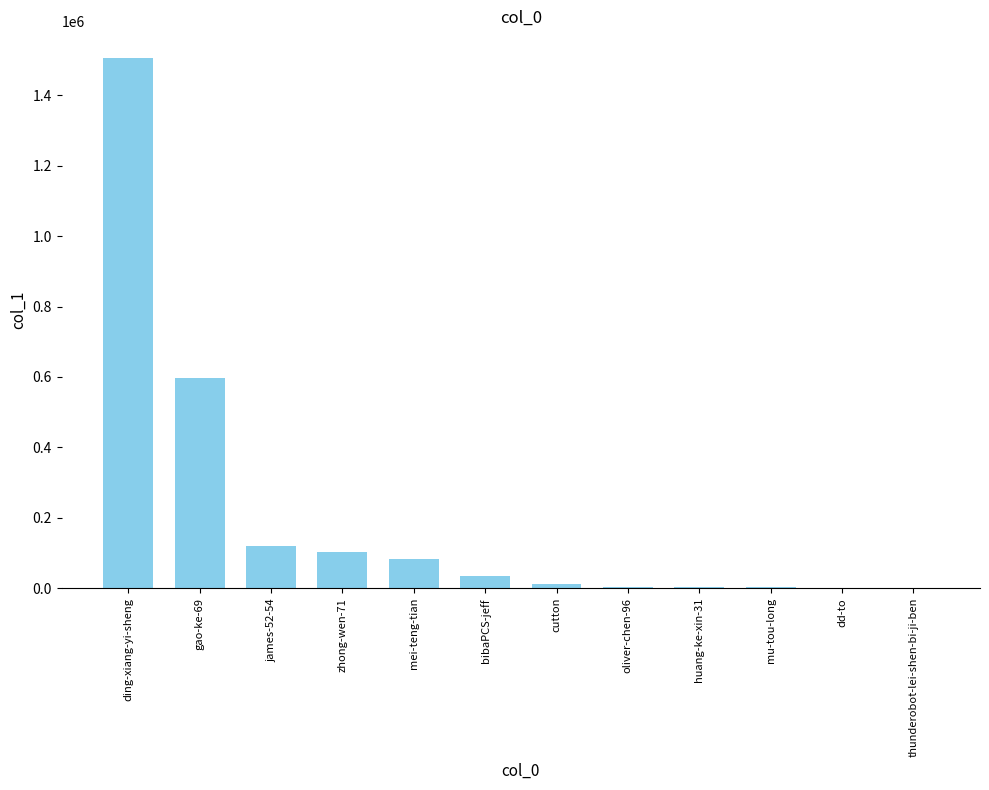

What is the ratio of the value at bibaPCS-jeff to the value at mei-teng-tian?

0.4